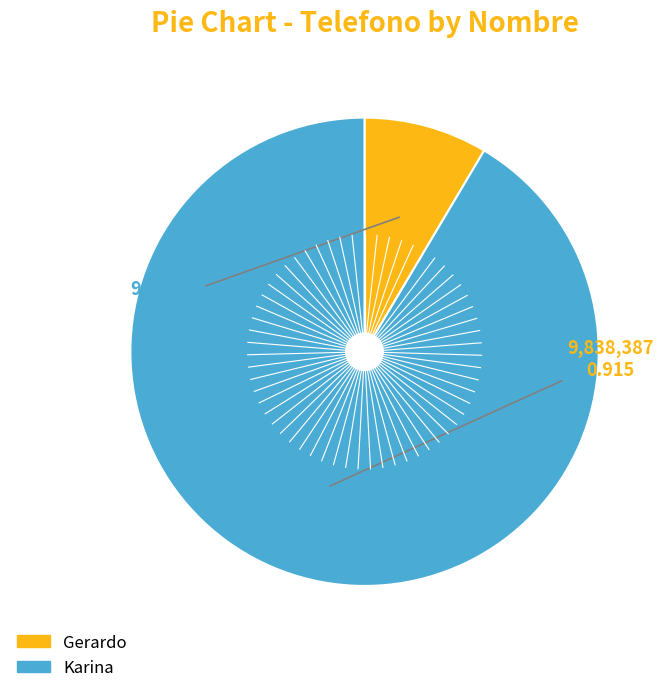

How many slices are in this pie chart?

2